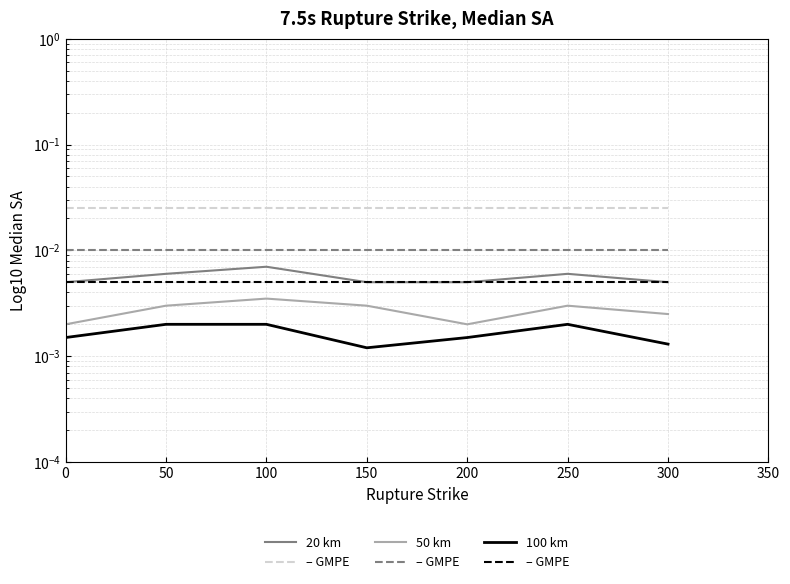

How many interior local valleys does the 100 km series have?

1